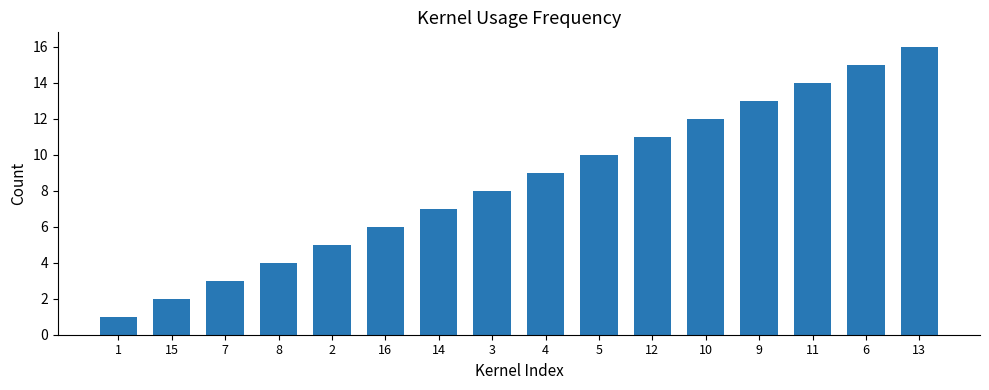

Reading left to right, list all the values displayed in this chart.

1=1	15=2	7=3	8=4	2=5	16=6	14=7	3=8	4=9	5=10	12=11	10=12	9=13	11=14	6=15	13=16